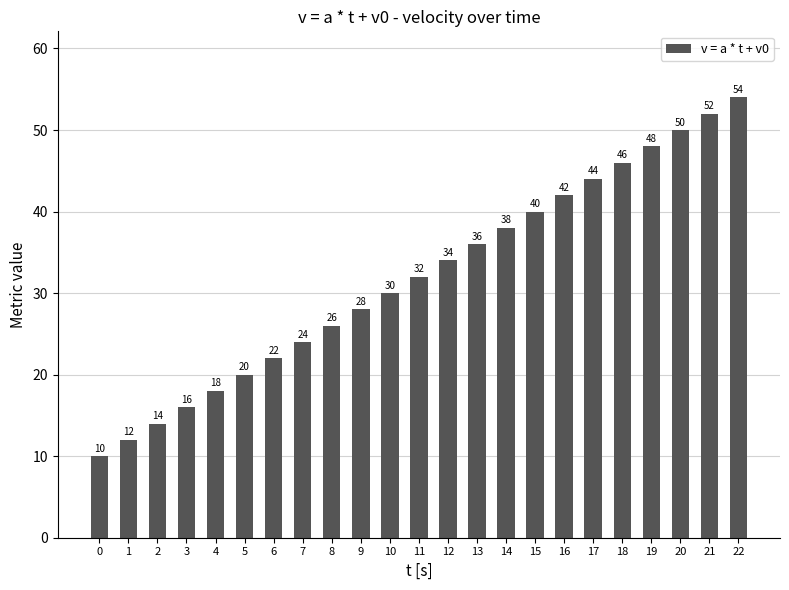

The chart shows a value of 12 at 1. True or false?

True